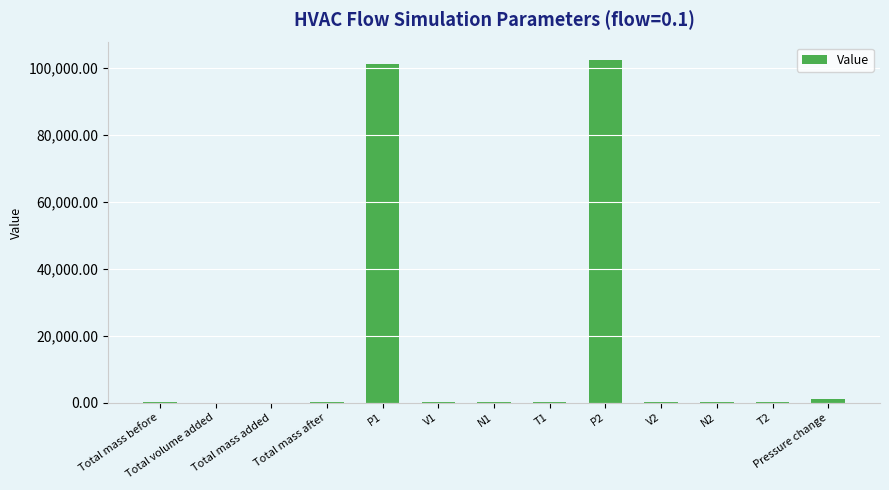

At which category does the chart reach its peak across all series?

P2